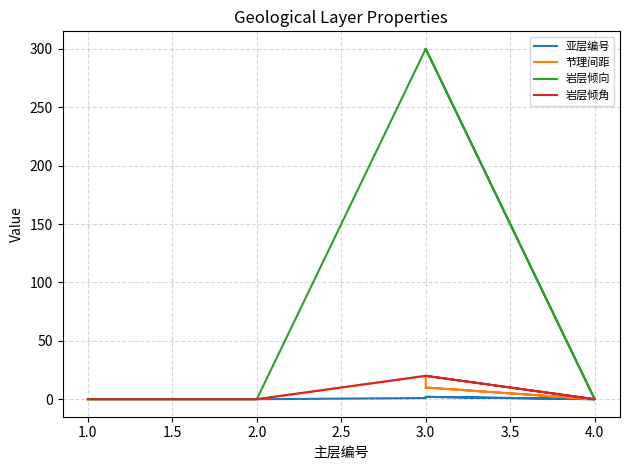

What are all the series names shown in the legend?

亚层编号, 节理间距, 岩层倾向, 岩层倾角